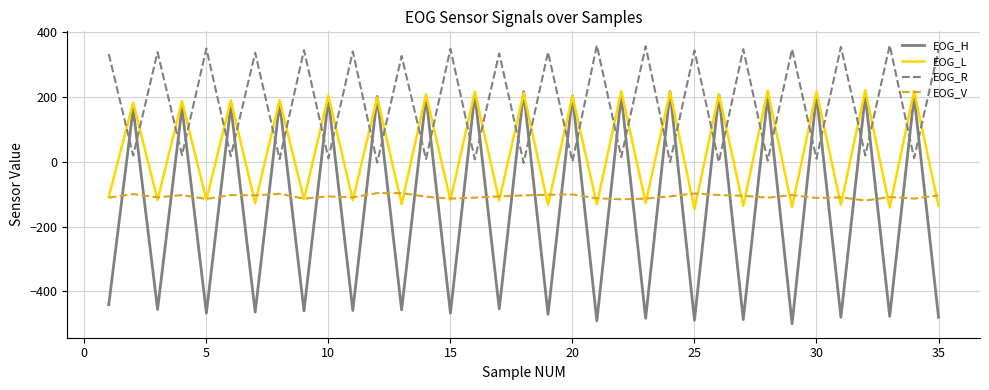

True or false: EOG_R and EOG_H intersect in this chart.

True